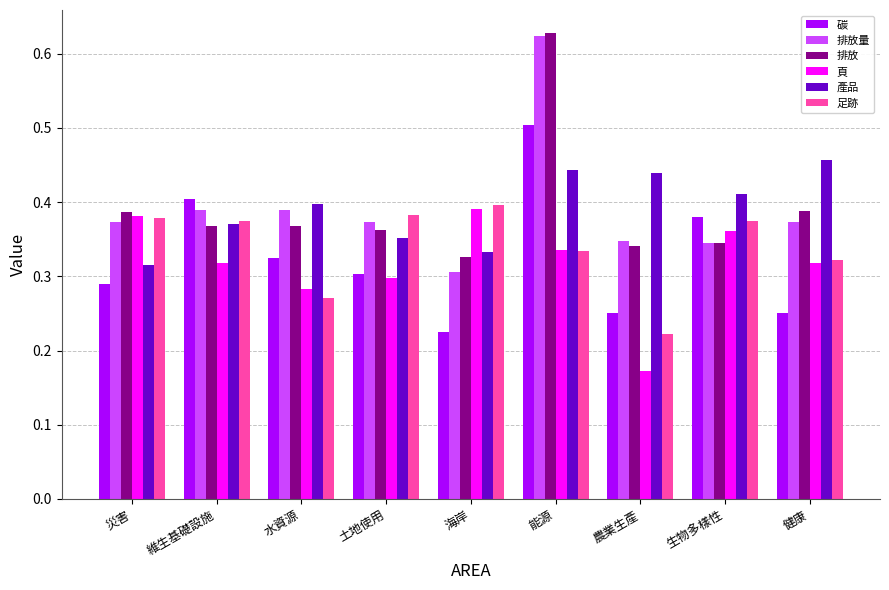

At which label is 排放量 closest to 0?

海岸